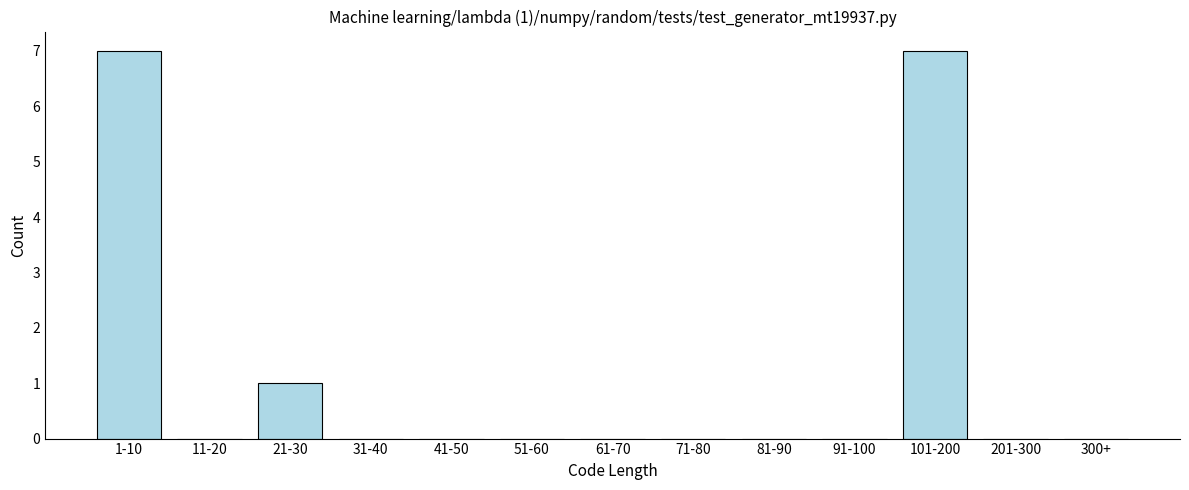

Reading right to left, extract all data points from this chart.

300+=0	201-300=0	101-200=7	91-100=0	81-90=0	71-80=0	61-70=0	51-60=0	41-50=0	31-40=0	21-30=1	11-20=0	1-10=7